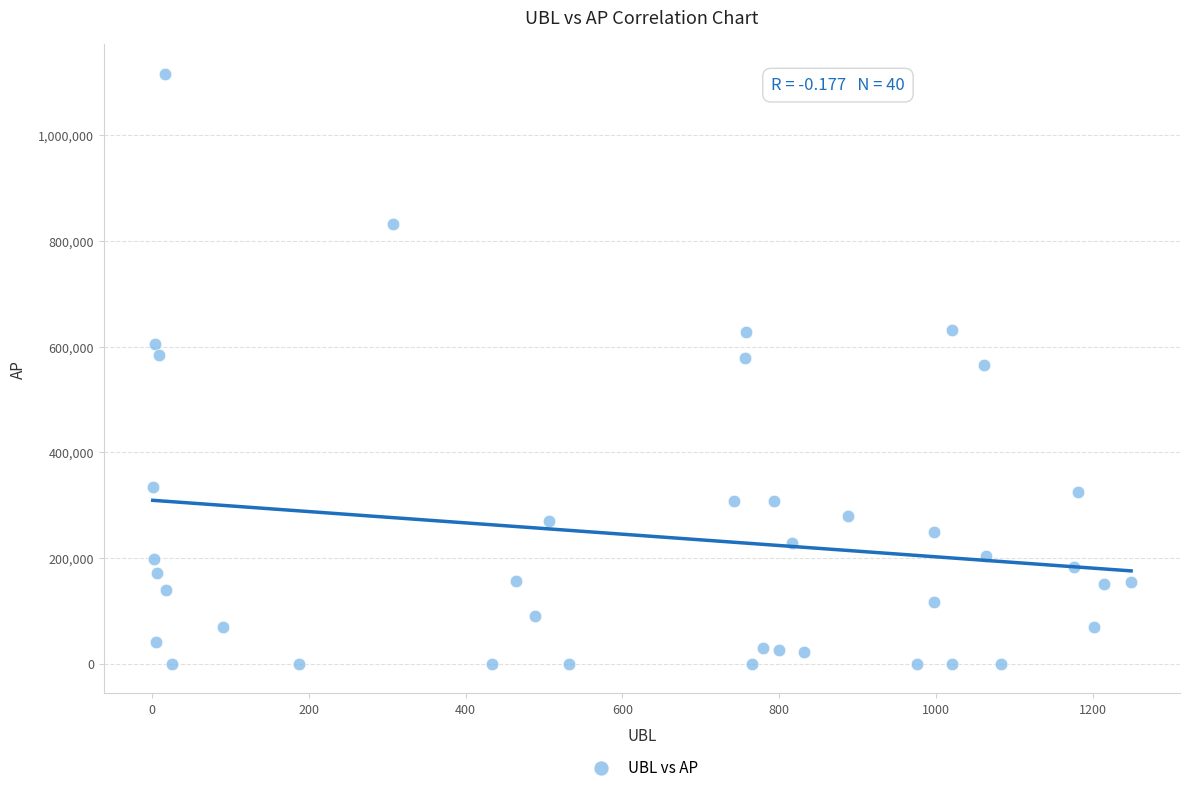

What is the range of X values (max minus min)?

1248